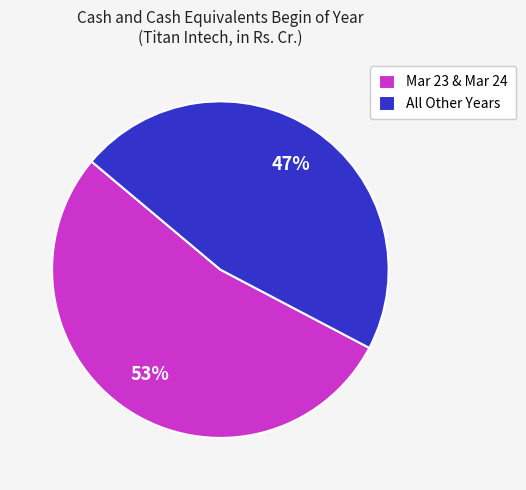

To the nearest percent, what percentage of the pie is Mar 23 & Mar 24?

53%